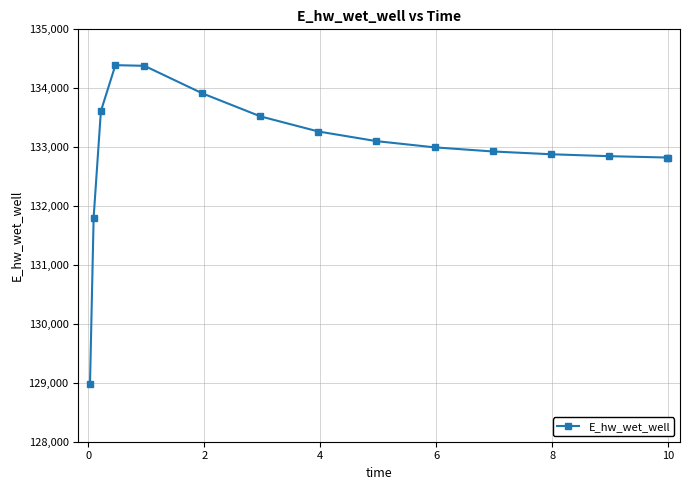

What is the difference between the second highest and minimum values?

5398.4